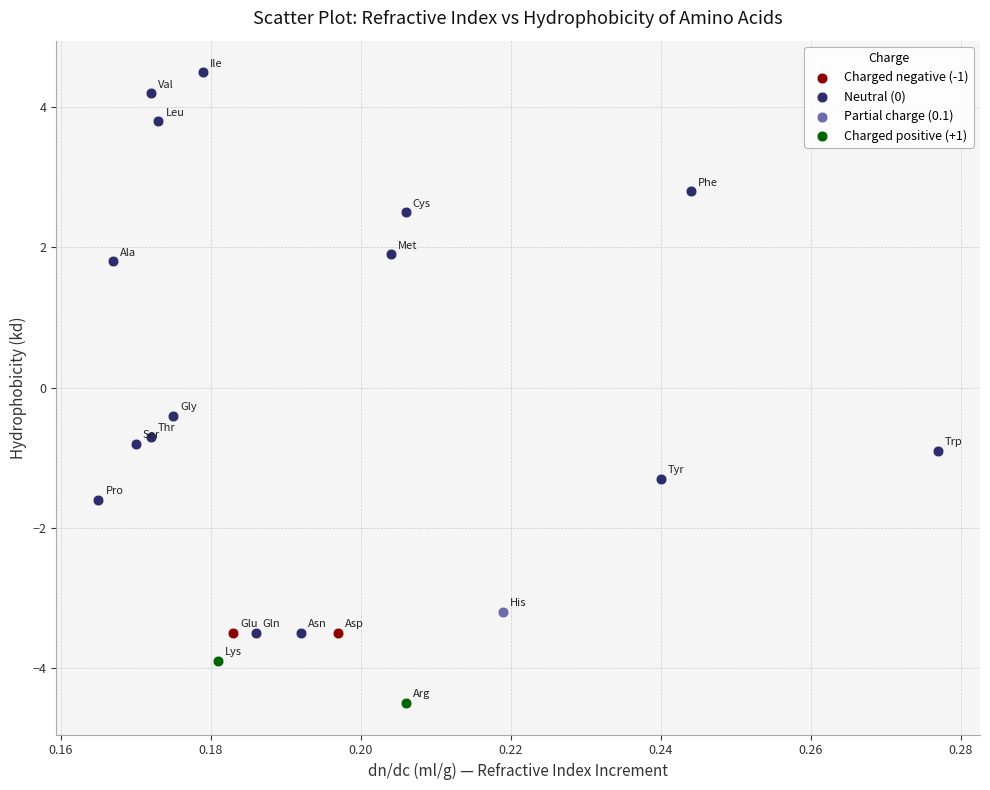

Which series contains the lowest Y value?

Charged positive (+1)